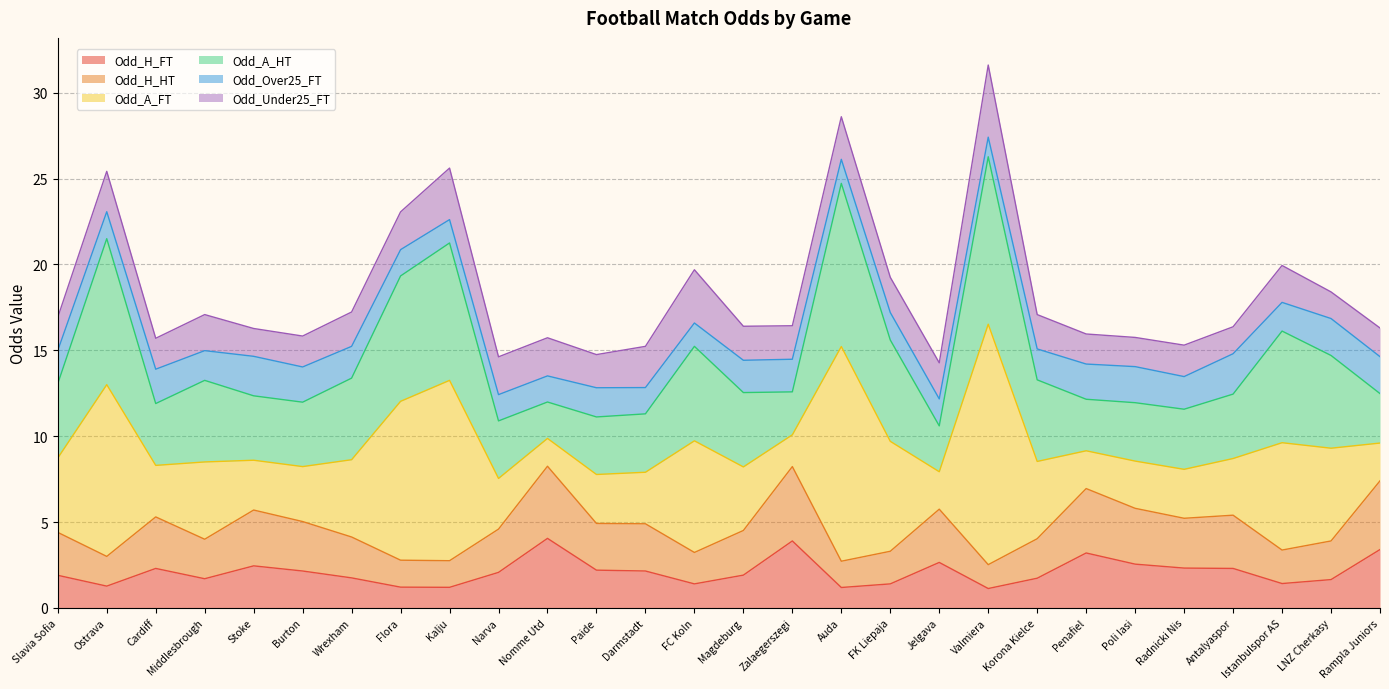

The value of Odd_H_FT at Magdeburg is 1.9. True or false?

True